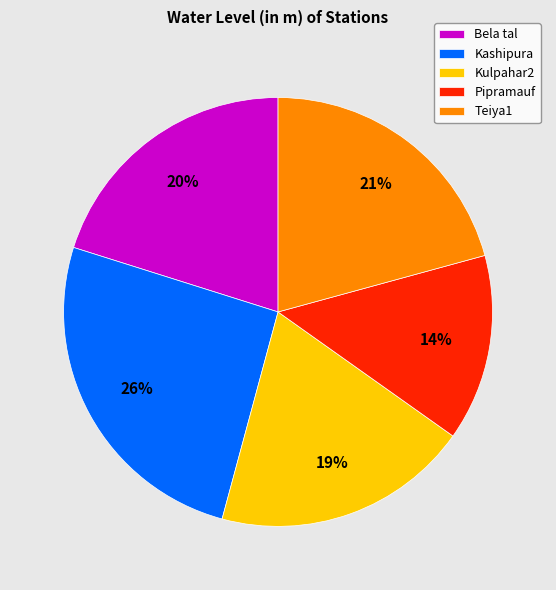

Between Kashipura and Teiya1, which is larger?

Kashipura